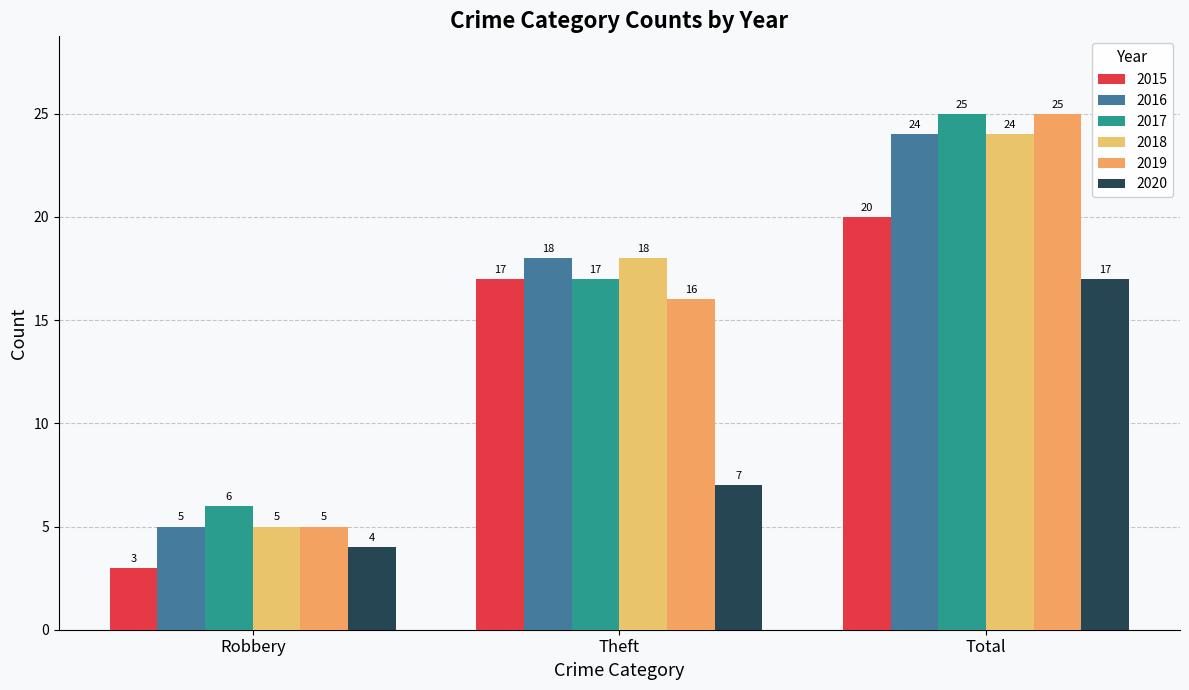

Does the chart contain any negative values?

No